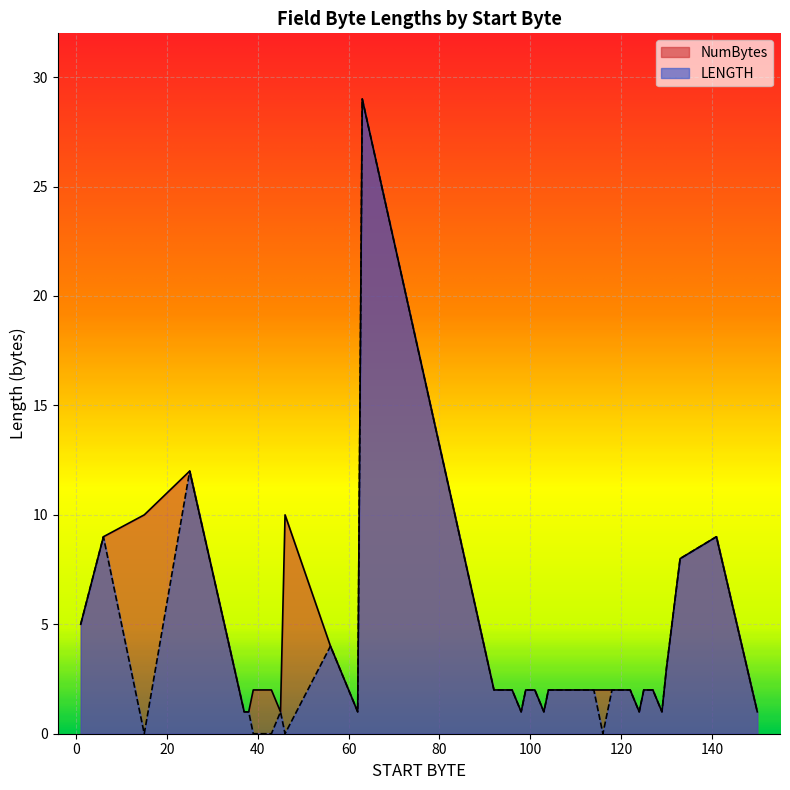

True or false: NumBytes and LENGTH intersect in this chart.

False